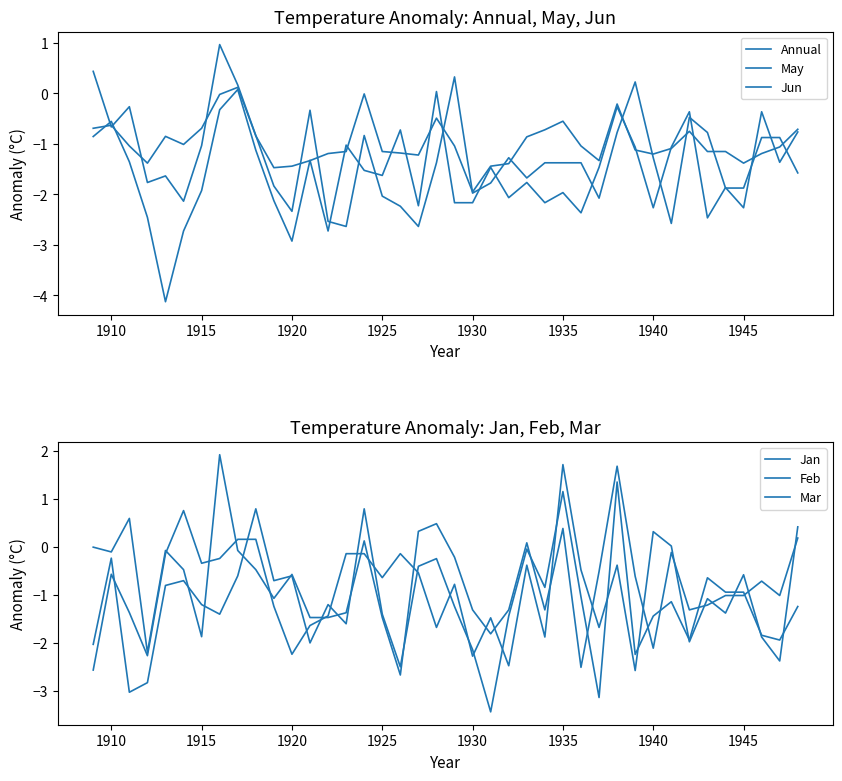

Count the number of categories in the chart.

40